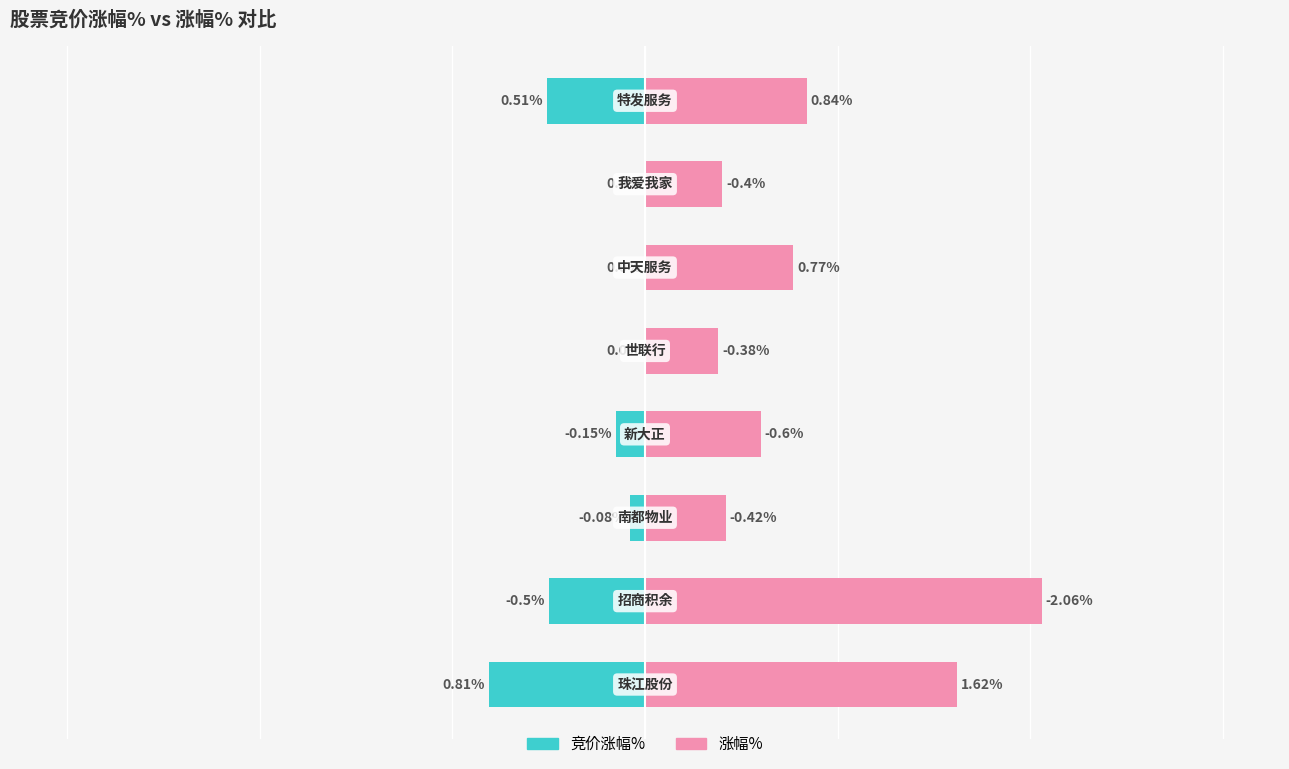

The value of 竞价涨幅% at 2 is -0.1. True or false?

False